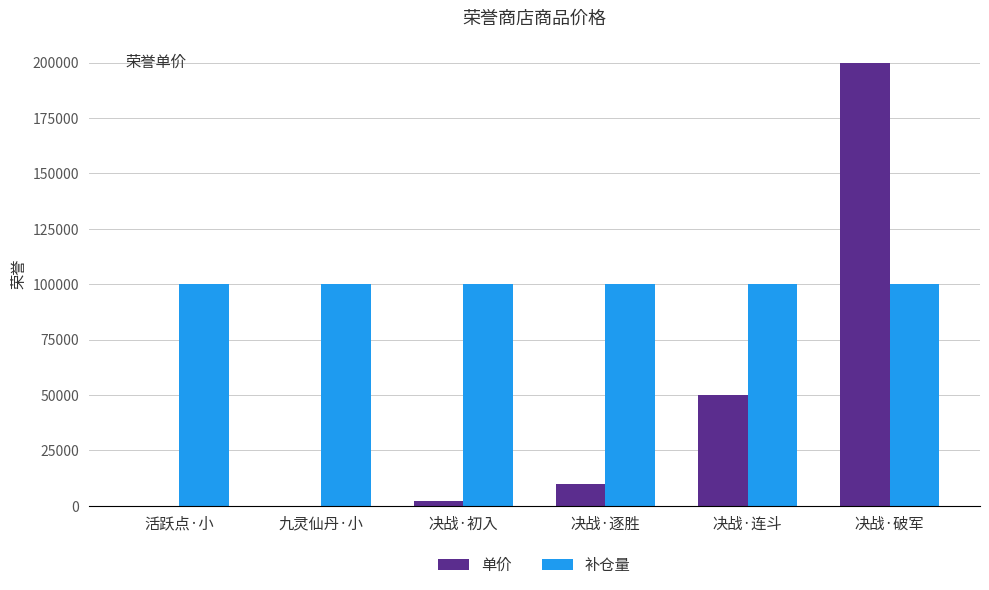

What is the sum of all 单价 values?

262110